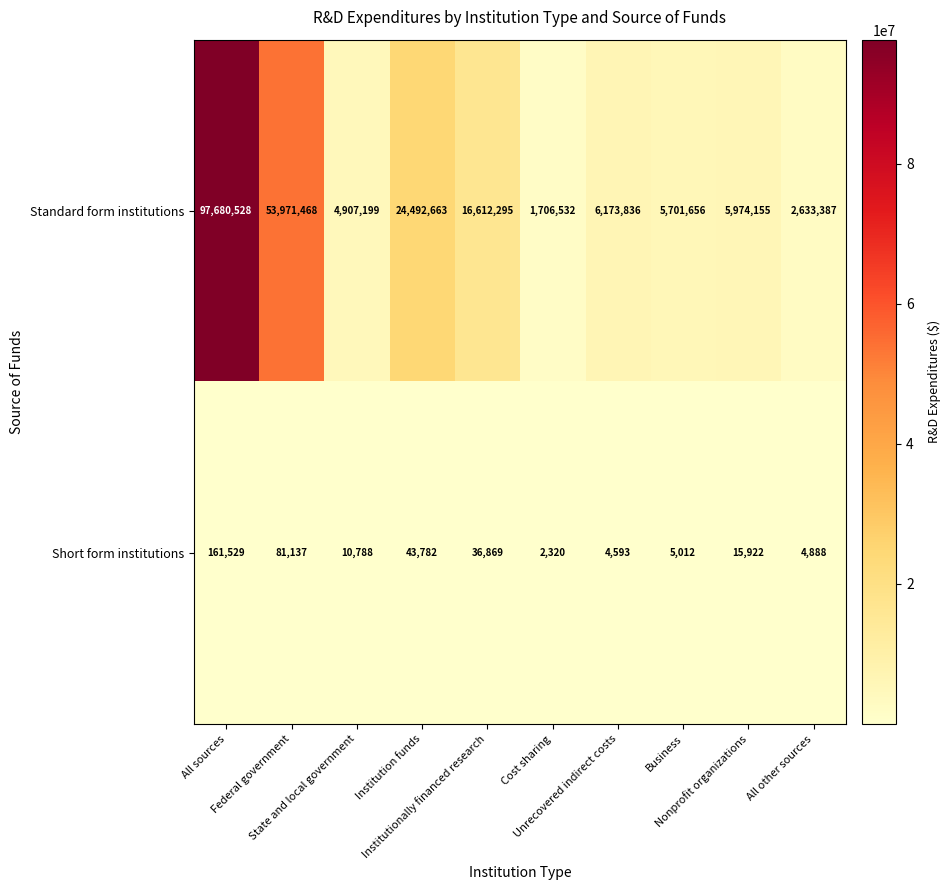

Rank the series by their maximum value, from lowest to highest.

Short form institutions, Standard form institutions